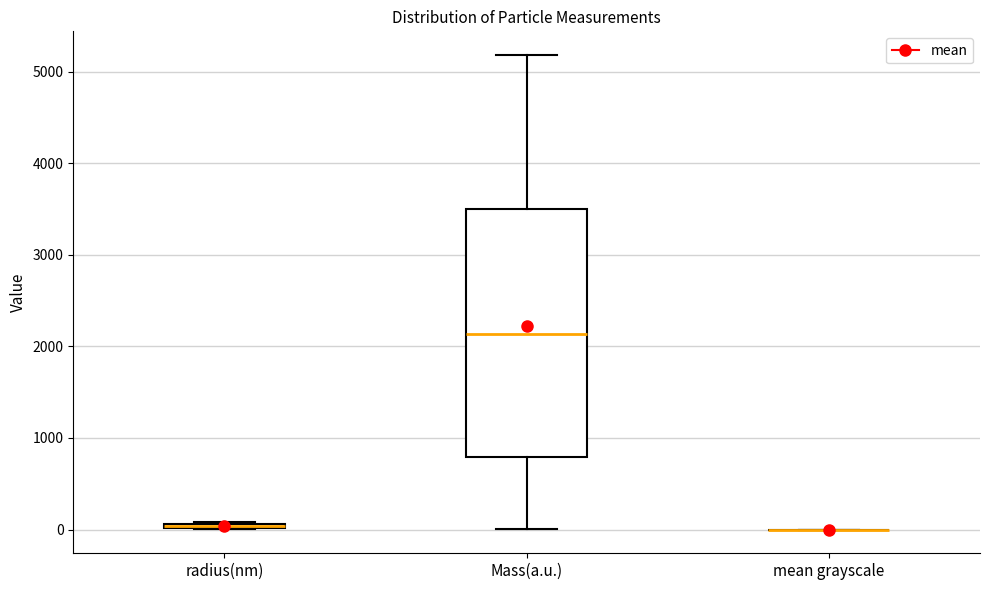

Where is the upper edge of the box for radius(nm) on the y-axis? The values are not printed on the chart, so give them approximately, as read against the axis.

100